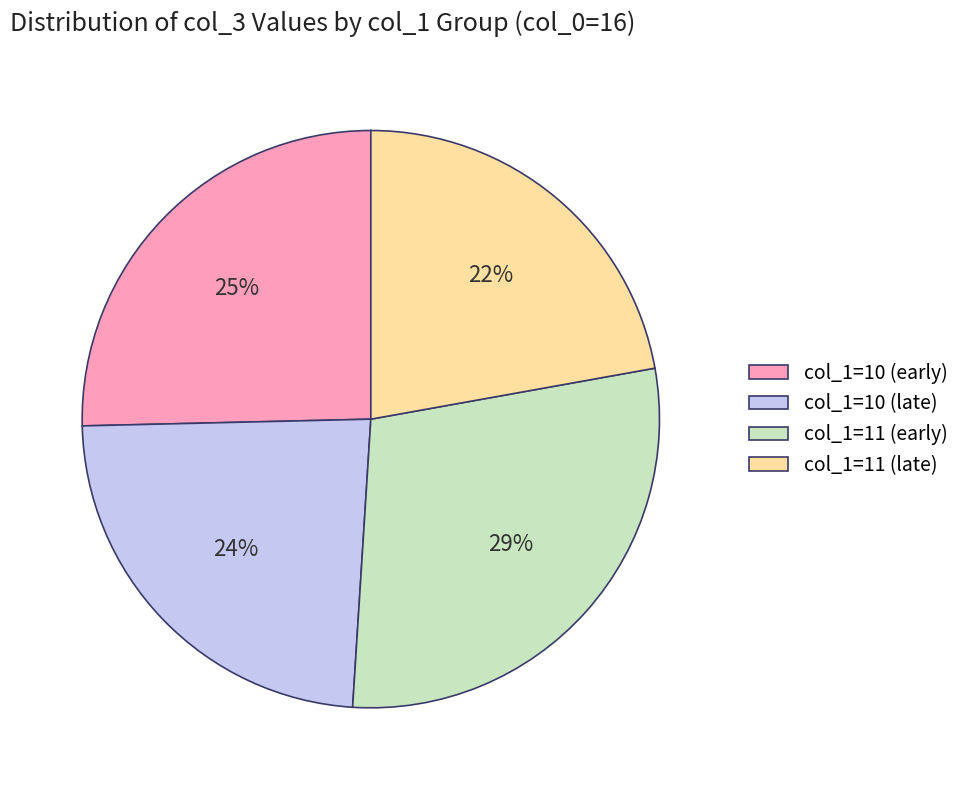

True or false: col_1=11 (late) accounts for 33% of the total.

False